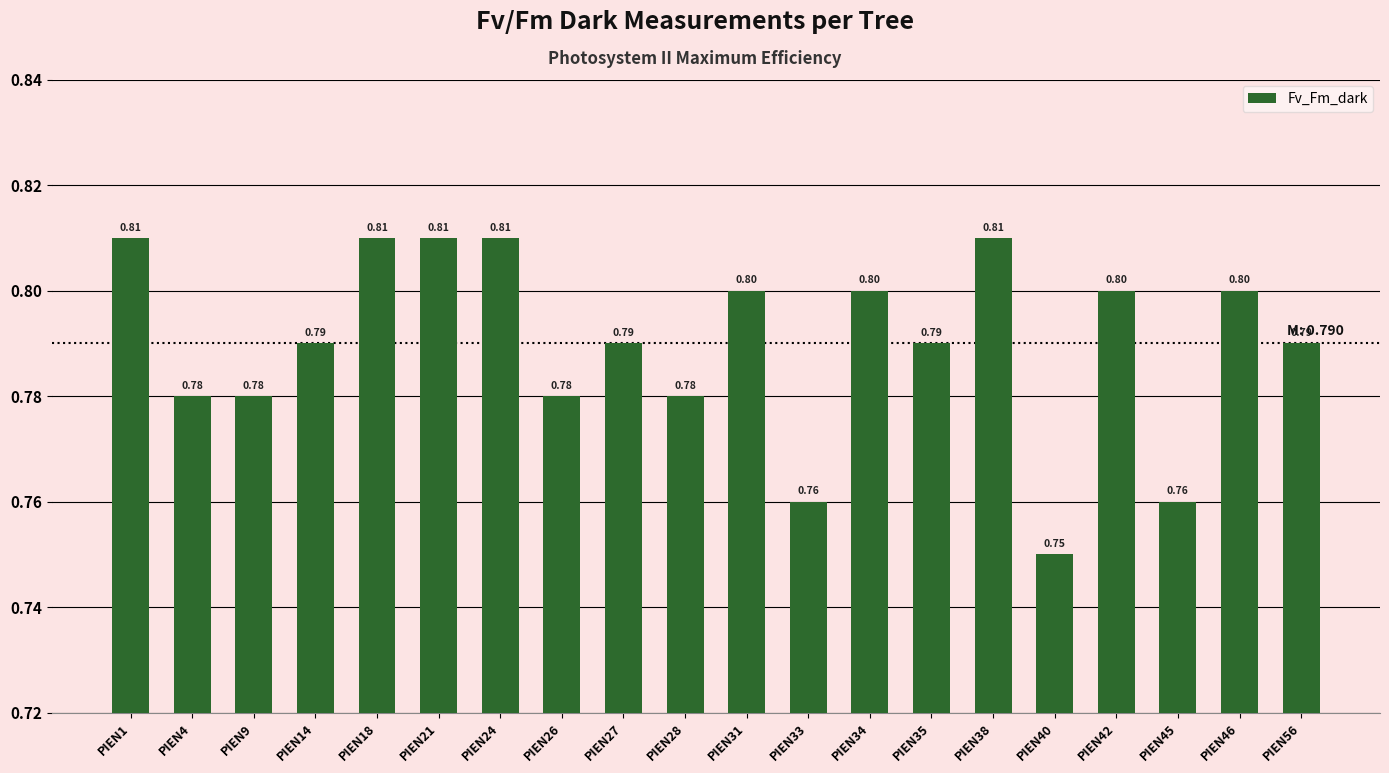

Reading left to right, extract all data points from this chart.

PIEN1=0.8	PIEN4=0.8	PIEN9=0.8	PIEN14=0.8	PIEN18=0.8	PIEN21=0.8	PIEN24=0.8	PIEN26=0.8	PIEN27=0.8	PIEN28=0.8	PIEN31=0.8	PIEN33=0.8	PIEN34=0.8	PIEN35=0.8	PIEN38=0.8	PIEN40=0.8	PIEN42=0.8	PIEN45=0.8	PIEN46=0.8	PIEN56=0.8